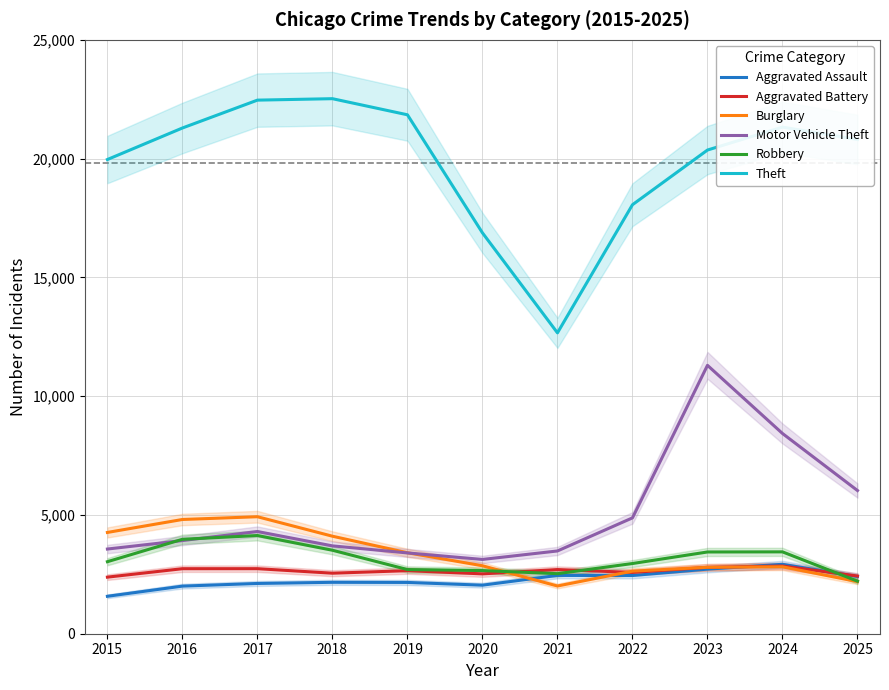

What is the value of the Burglary point at the 11th from the left?

2193